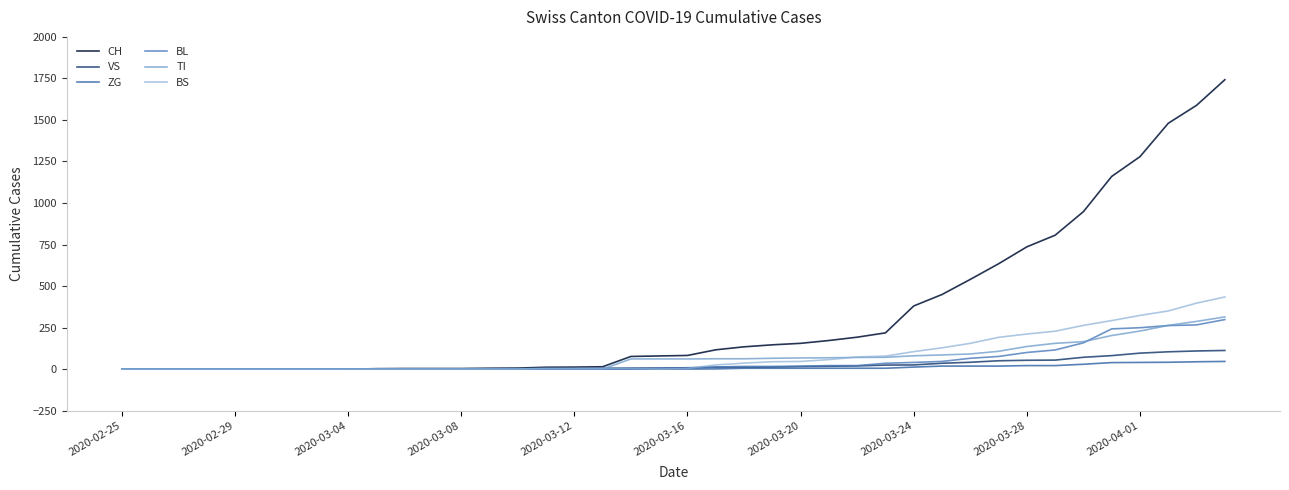

What are all the series names shown in the legend?

CH, VS, ZG, BL, TI, BS